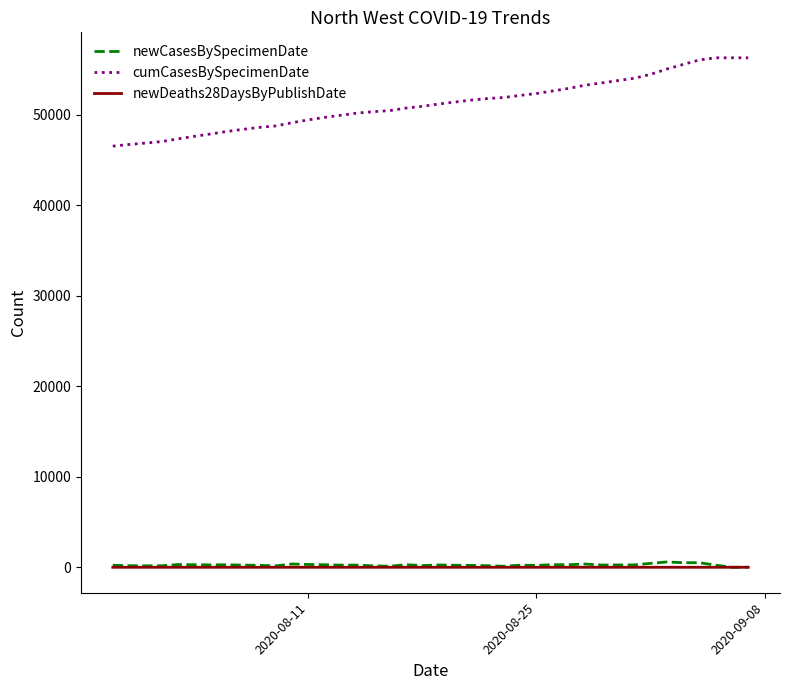

True or false: newDeaths28DaysByPublishDate and cumCasesBySpecimenDate cross at least once.

False